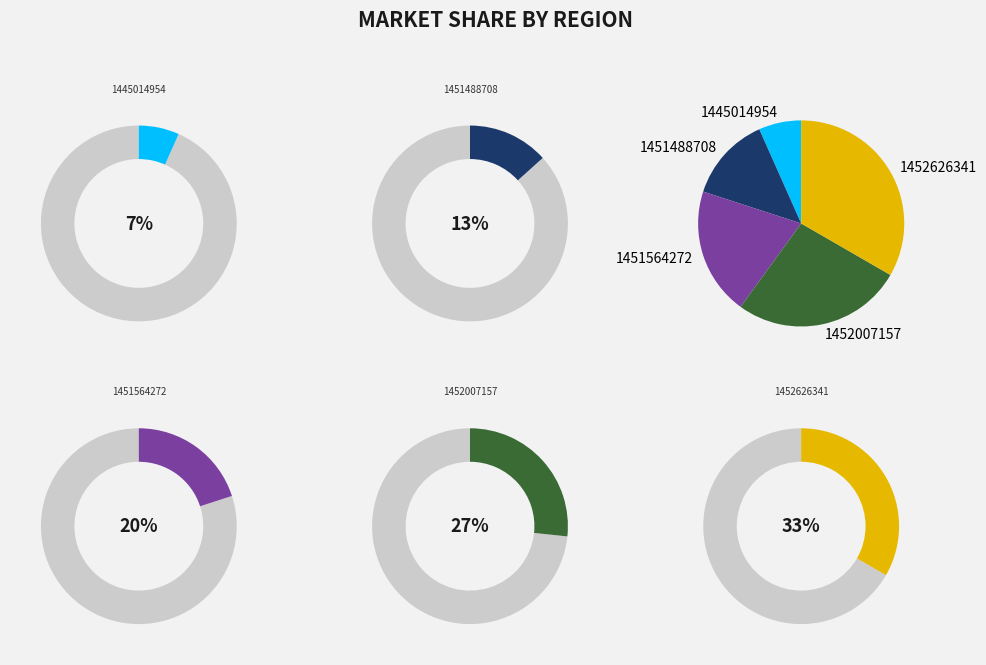

Is there a majority slice in this chart?

No